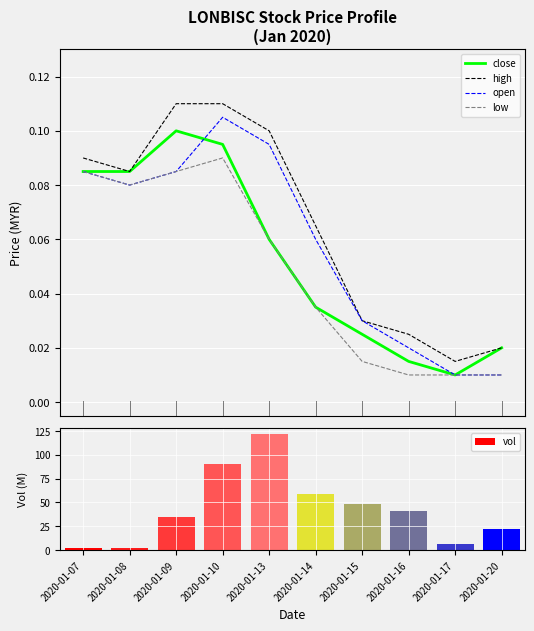

What is the sum of all close values?

0.5